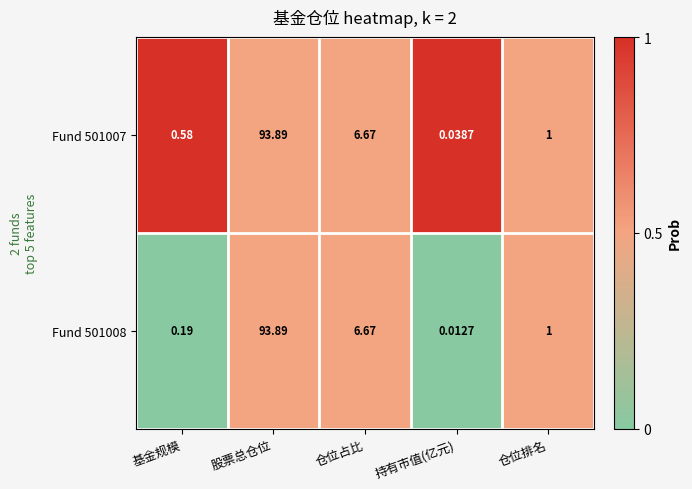

List the labels in order of Fund 501008 value, smallest first.

持有市值(亿元), 基金规模, 仓位排名, 仓位占比, 股票总仓位